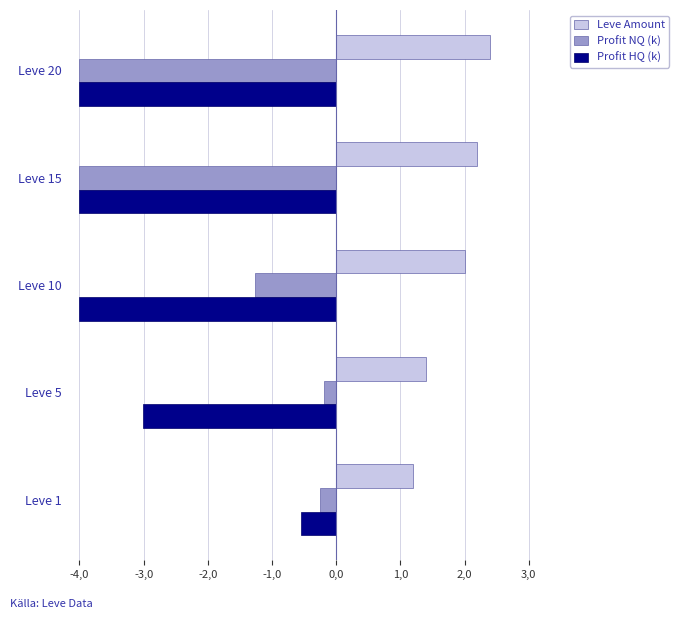

What are all the series names shown in the legend?

Leve Amount, Profit NQ (k), Profit HQ (k)